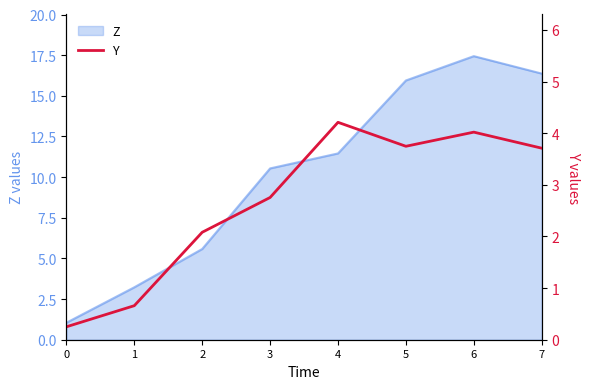

Where is the first local minimum?

5